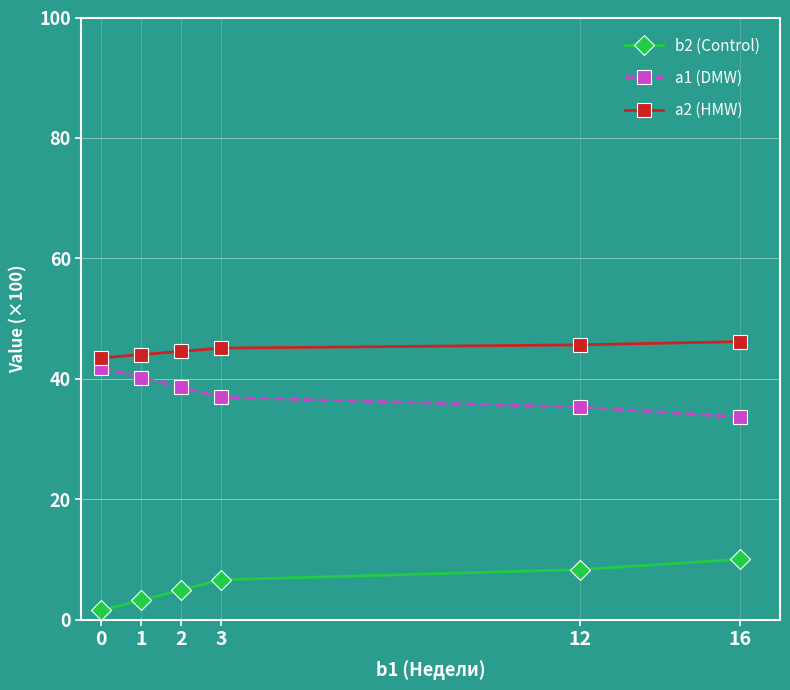

What is the maximum value for a1 (DMW)?

41.8